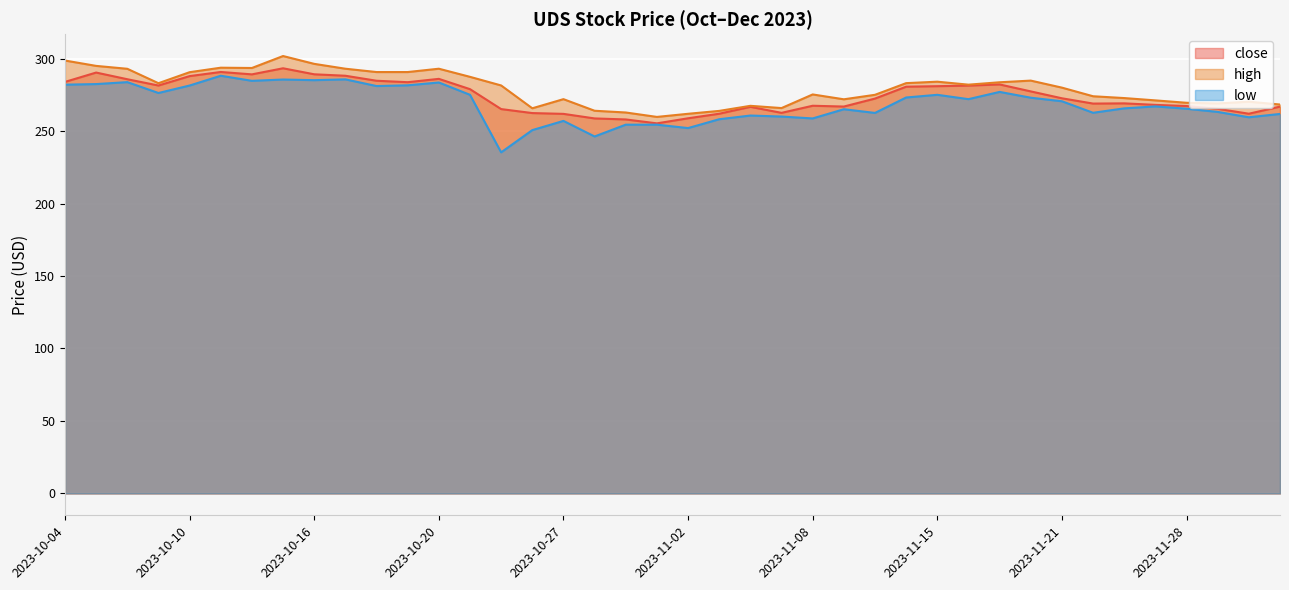

What is the average value of the high series?

279.5